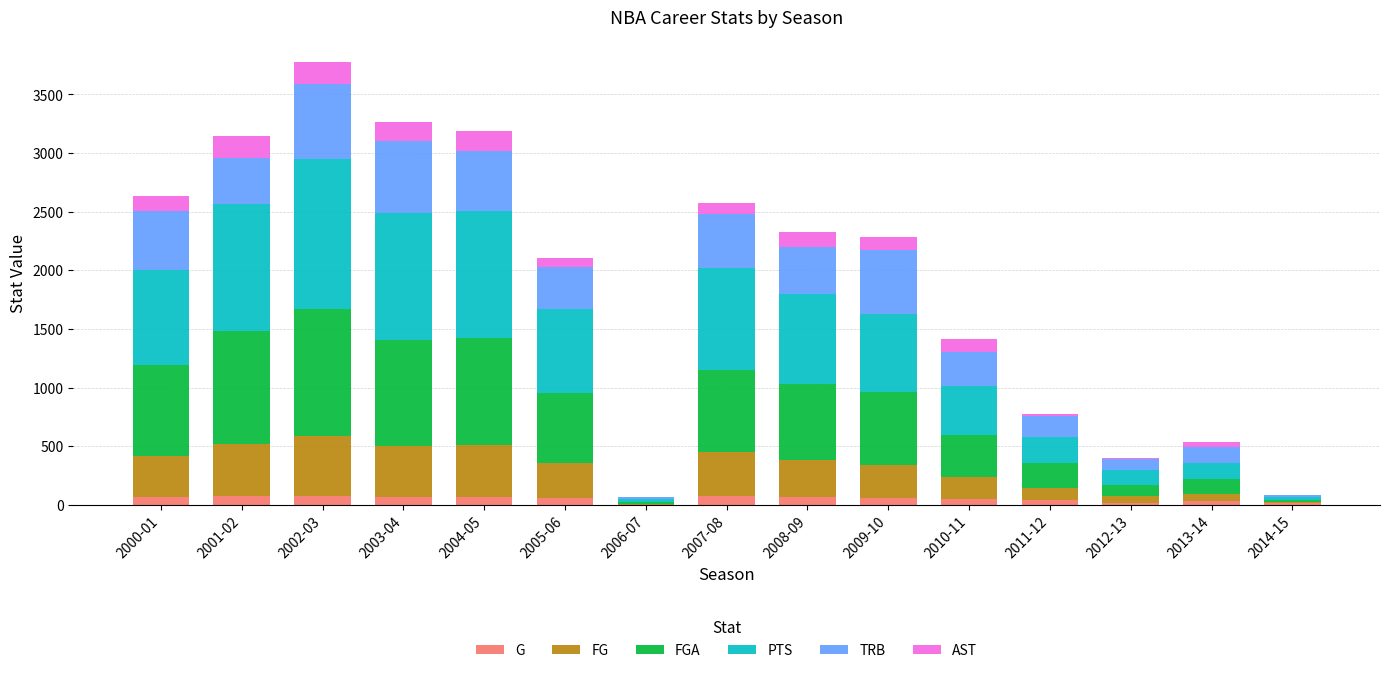

At which category is the sum across all series the highest?

2002-03